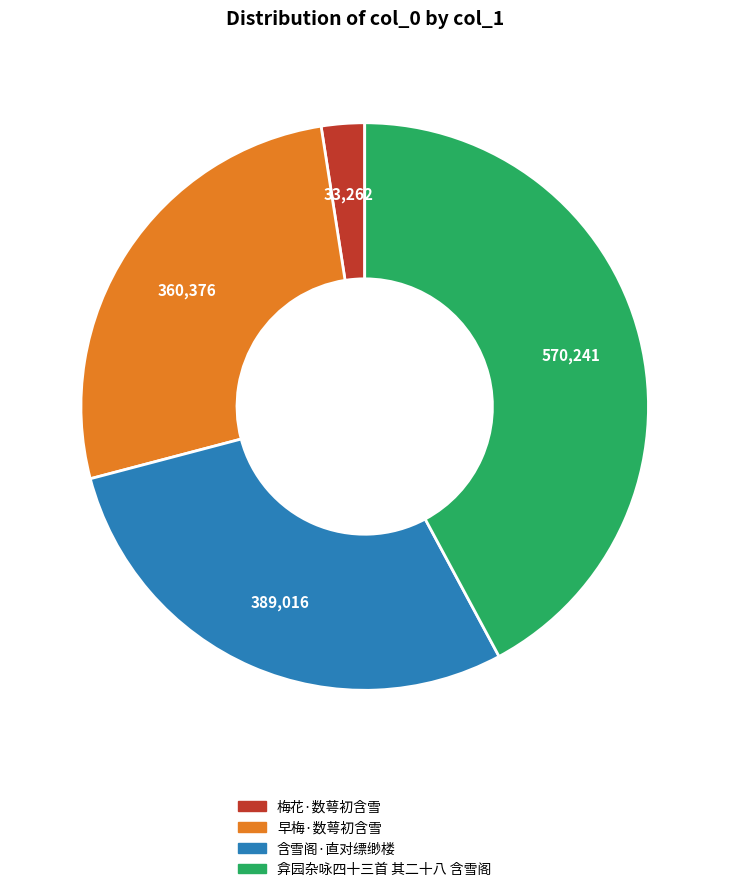

Which has a higher value, 梅花·数萼初含雪 or 早梅·数萼初含雪?

早梅·数萼初含雪